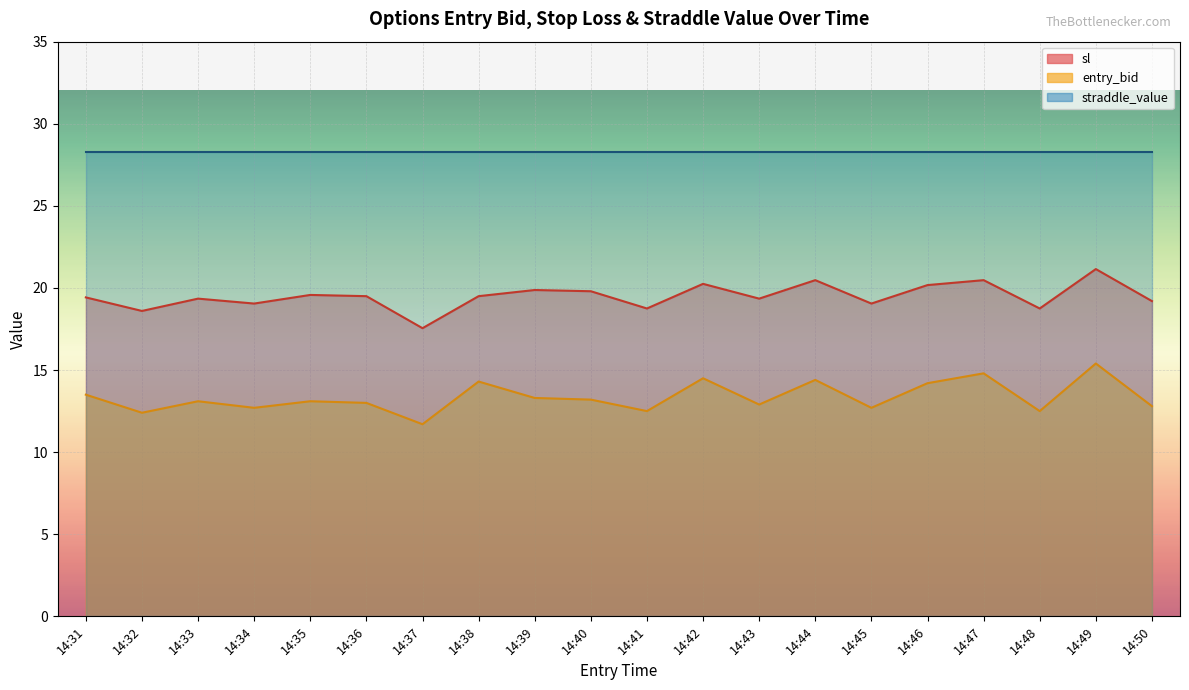

At which label is sl closest to 19?

14:34